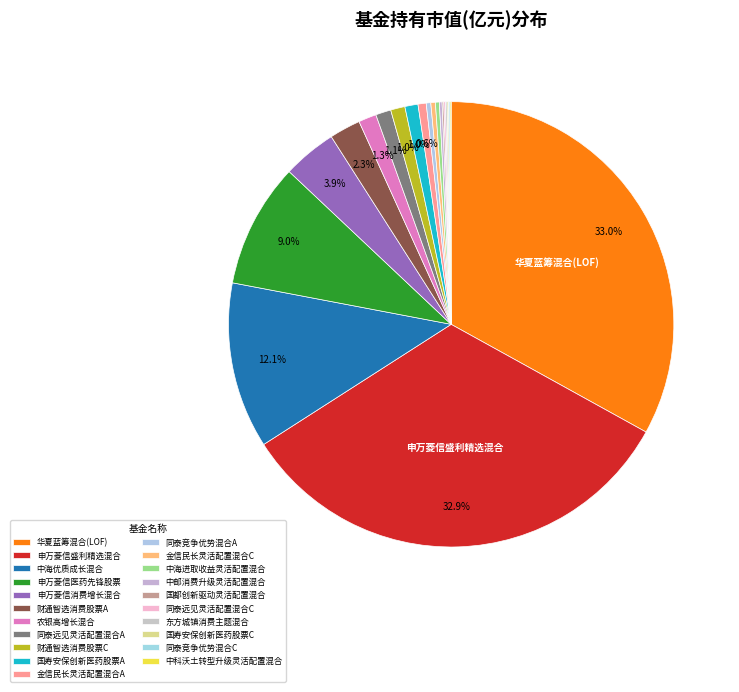

Is there any slice that represents more than half of the pie?

No